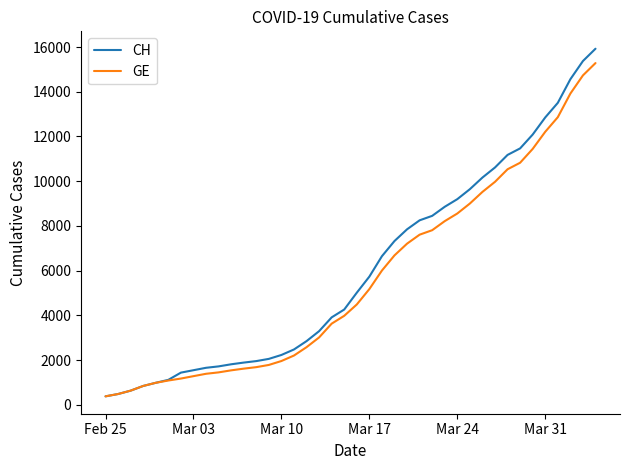

What is the minimum value for GE?

375